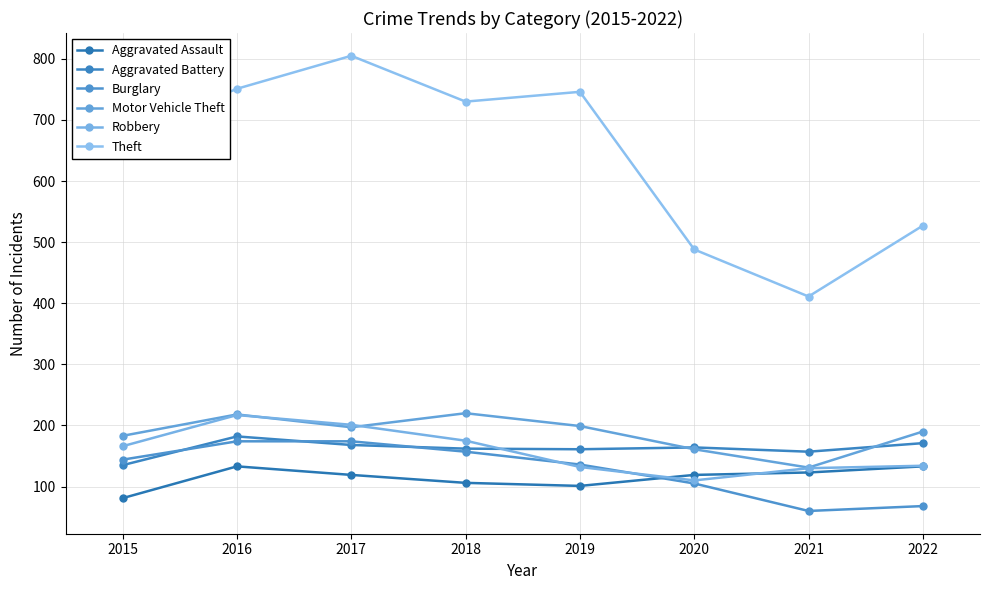

What is the sum of all Theft values?

5132